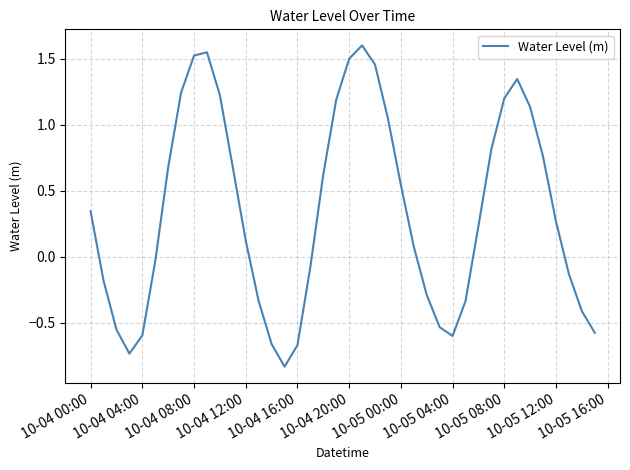

What is the maximum value shown in the chart?

1.6